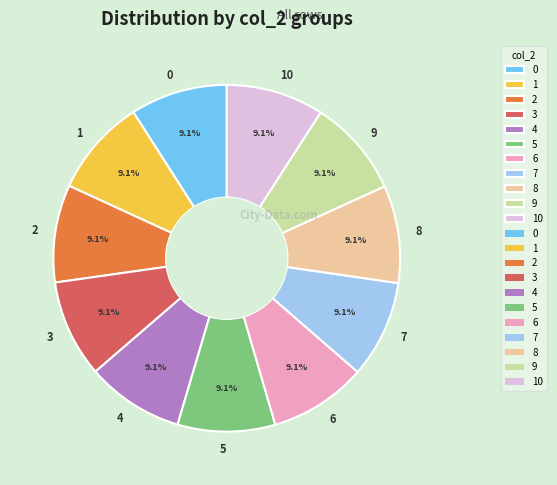

To the nearest percent, what is the average slice percentage?

9%